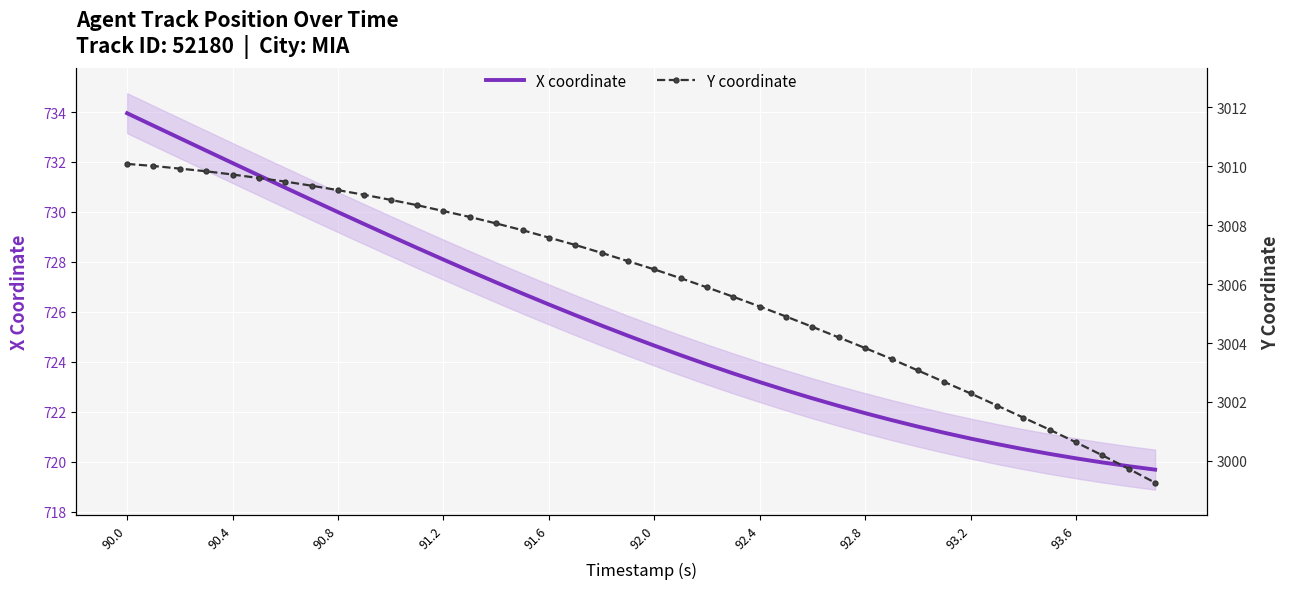

What are all the series names shown in the legend?

X coordinate, Y coordinate